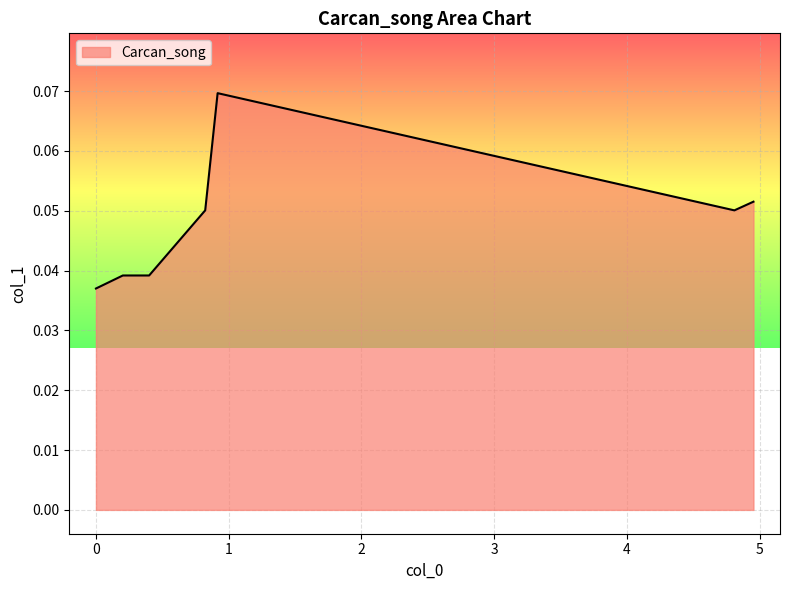

True or false: there are more than 2 points higher than both neighbors.

False